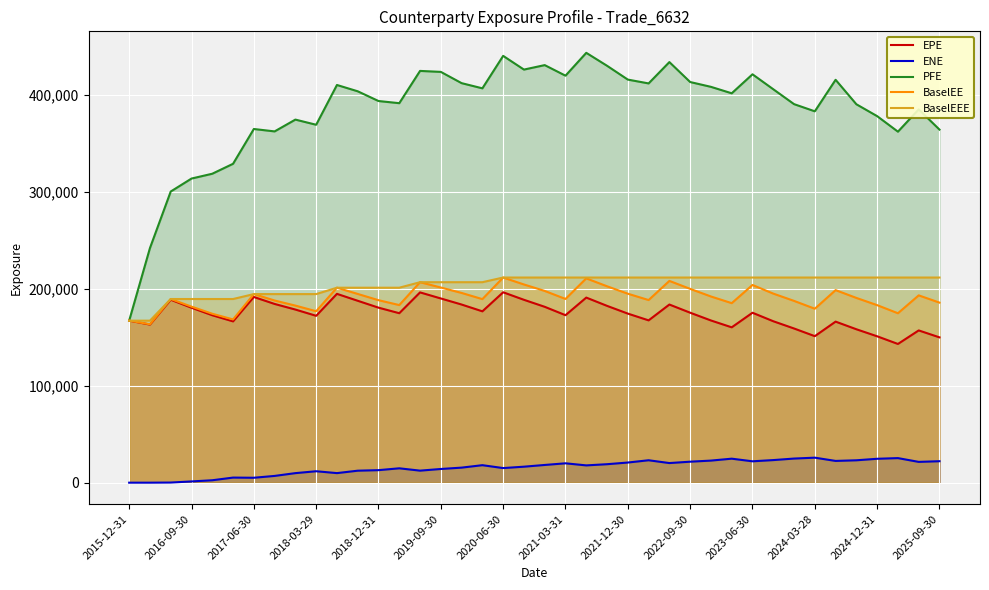

True or false: BaselEE has a value of 278556.2 at 31.

False